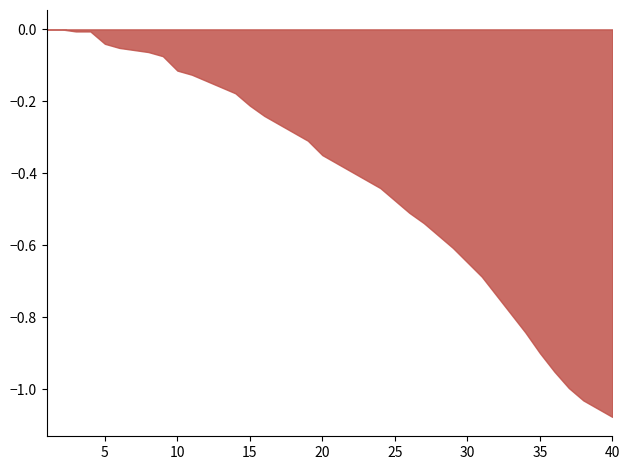

True or false: the data shows 23.1 at 4.

False